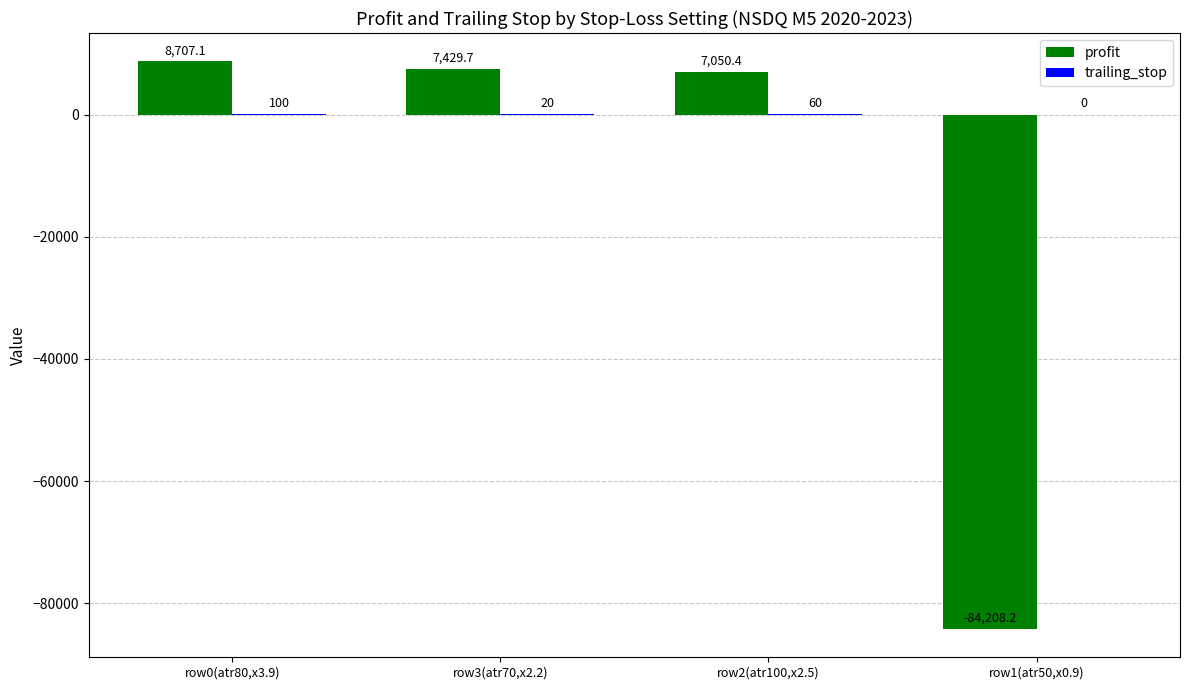

Is it true that profit equals 15095.6 at row0(atr80,x3.9)?

False